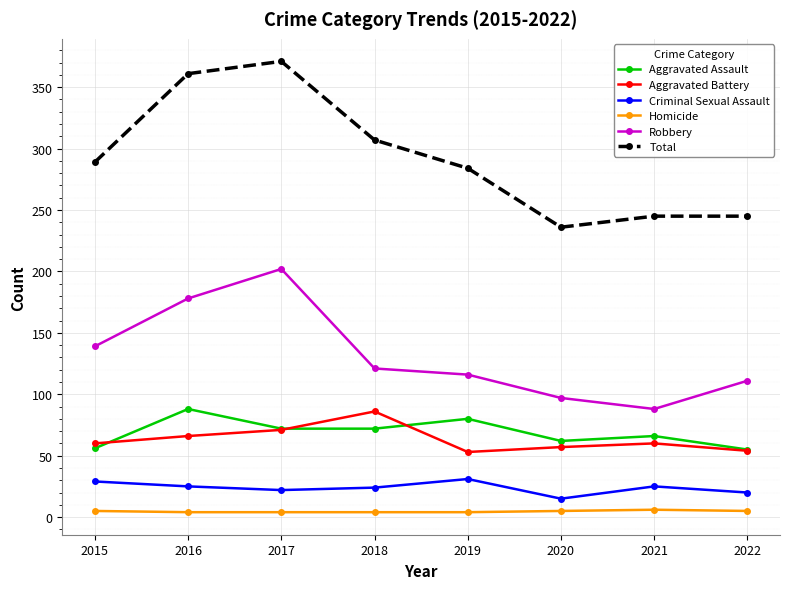

Which series has the largest total across all categories?

Total